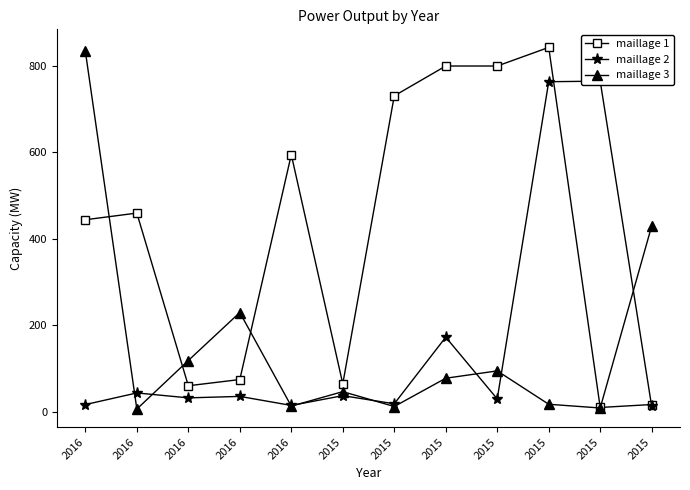

How many times do maillage 2 and maillage 3 cross each other?

8